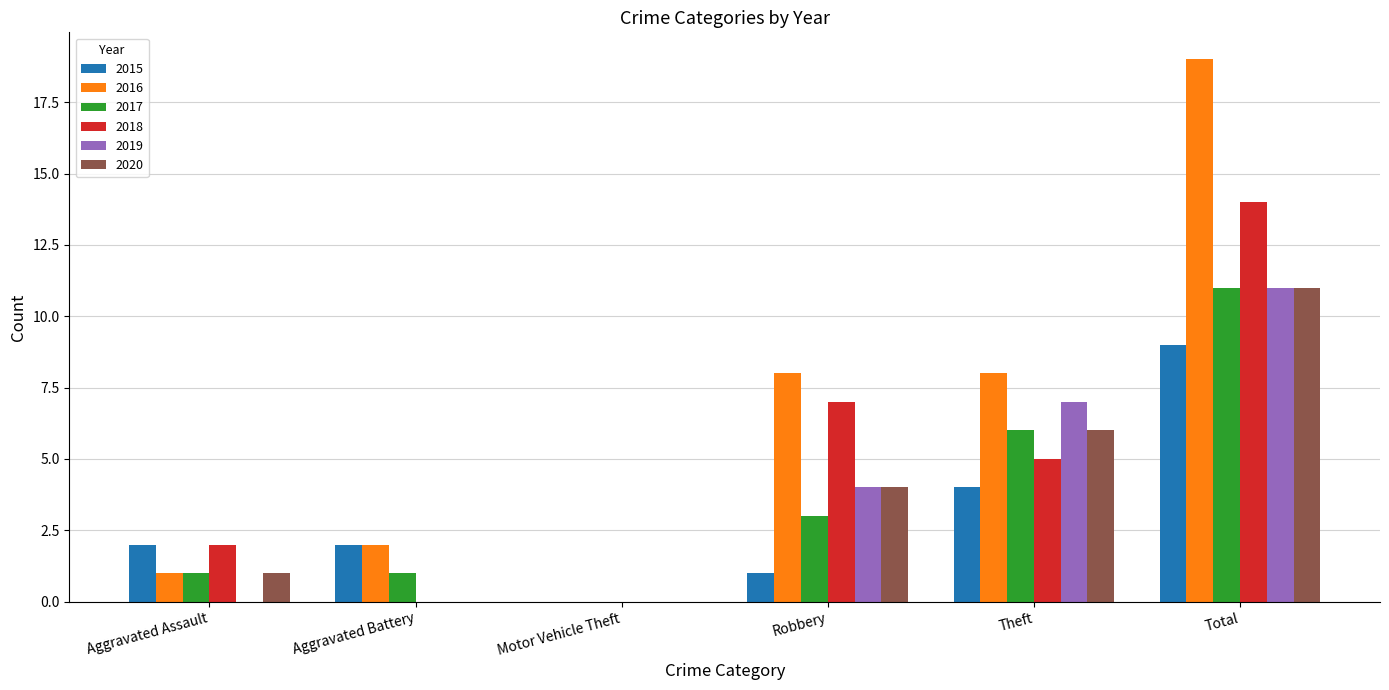

The 2019 series shows 0 at Aggravated Assault. True or false?

True